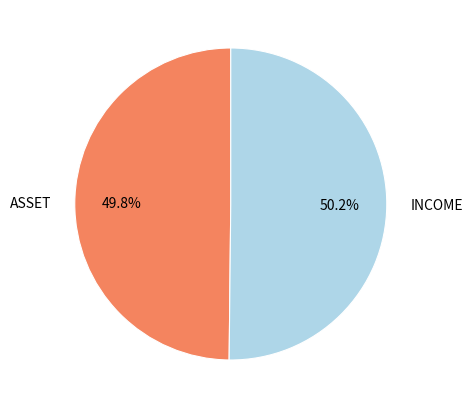

How many segments does this pie chart have?

2